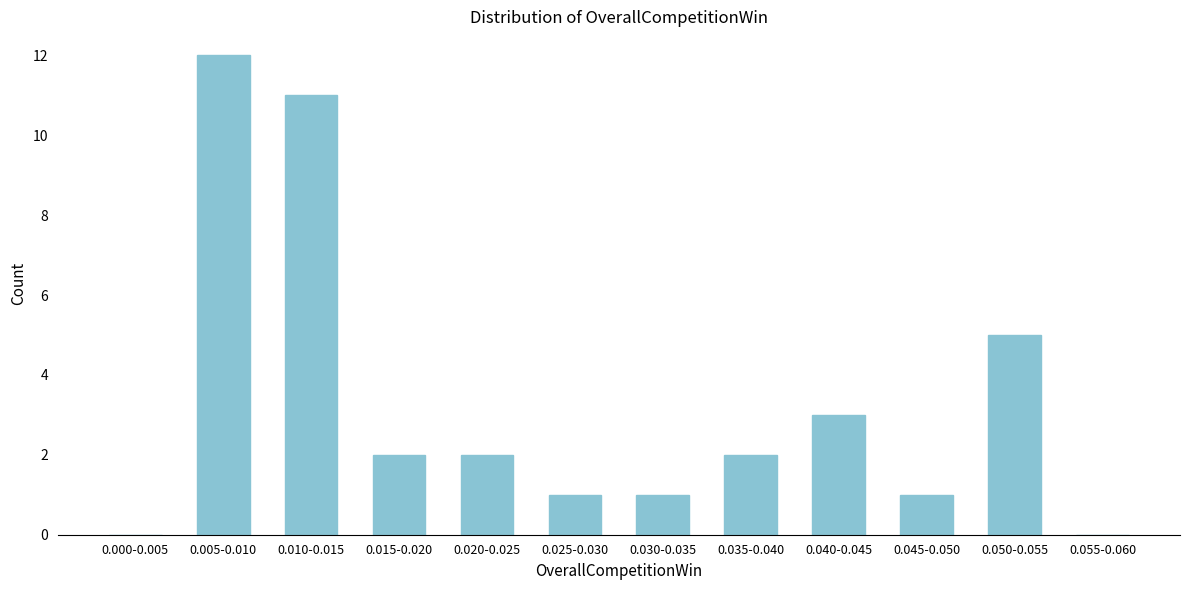

Reading left to right, list all the values displayed in this chart.

0.000-0.005=0	0.005-0.010=12	0.010-0.015=11	0.015-0.020=2	0.020-0.025=2	0.025-0.030=1	0.030-0.035=1	0.035-0.040=2	0.040-0.045=3	0.045-0.050=1	0.050-0.055=5	0.055-0.060=0